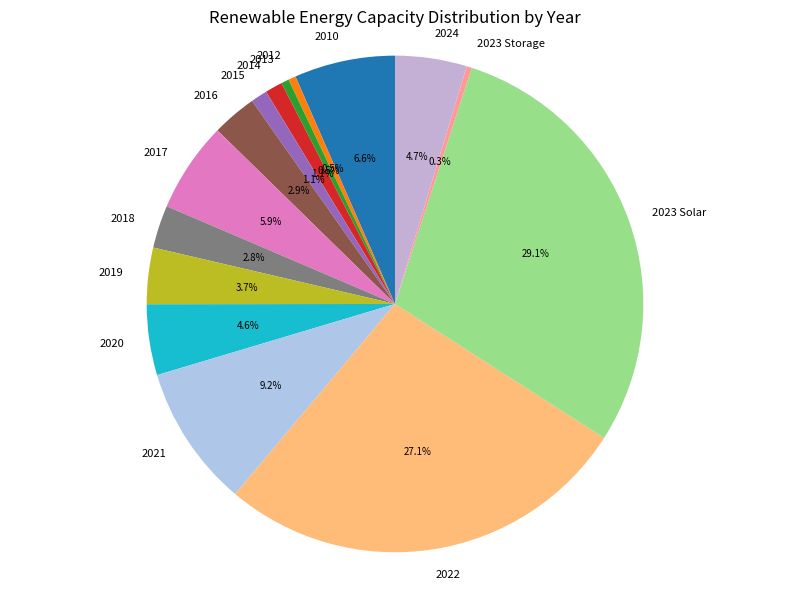

Which category has the biggest portion of the pie?

2023 Solar